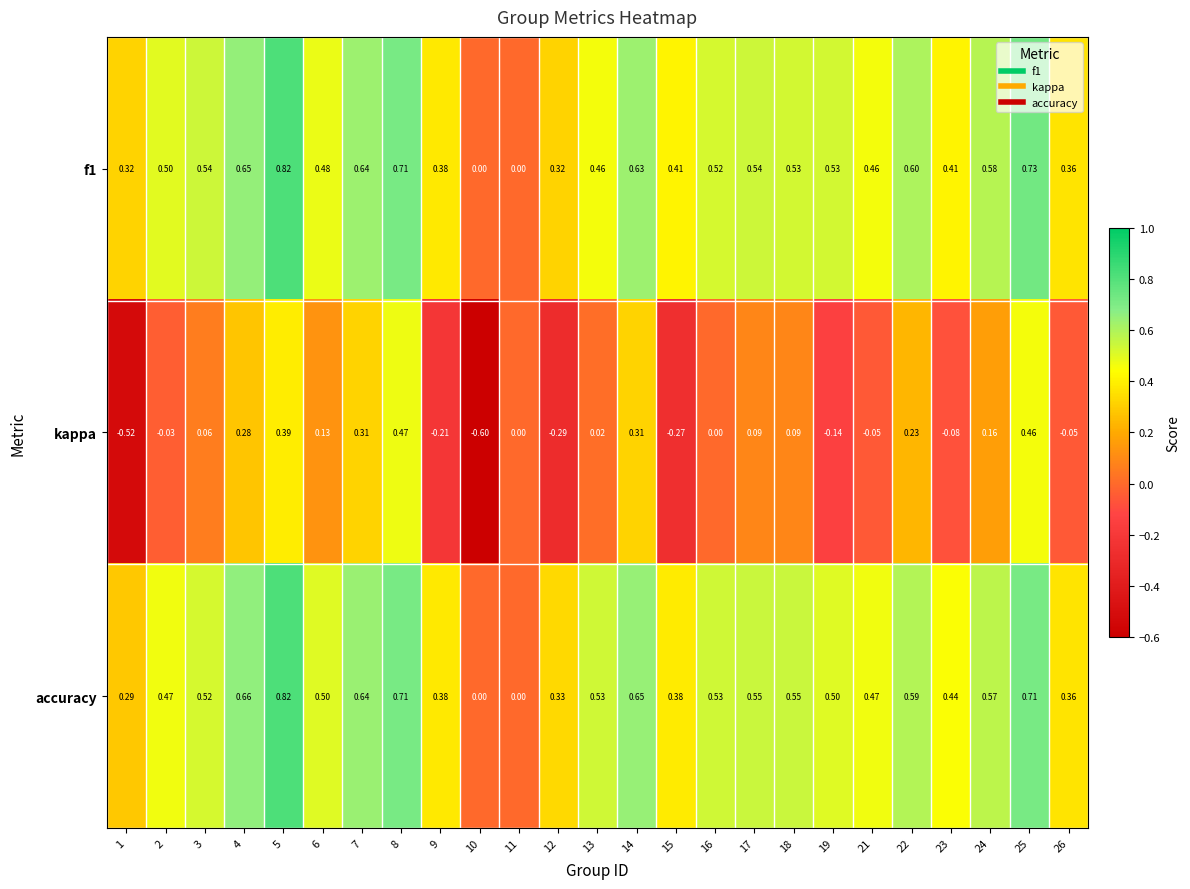

Is the value of f1 at 12 greater than the value of accuracy at 21?

No